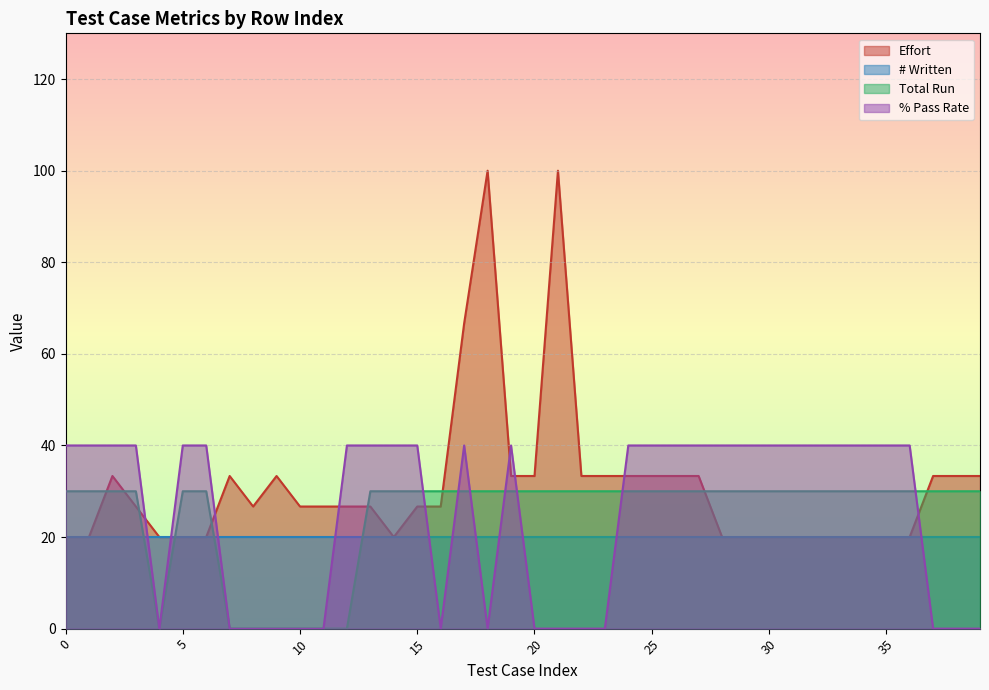

True or false: Effort and Total Run intersect in this chart.

True